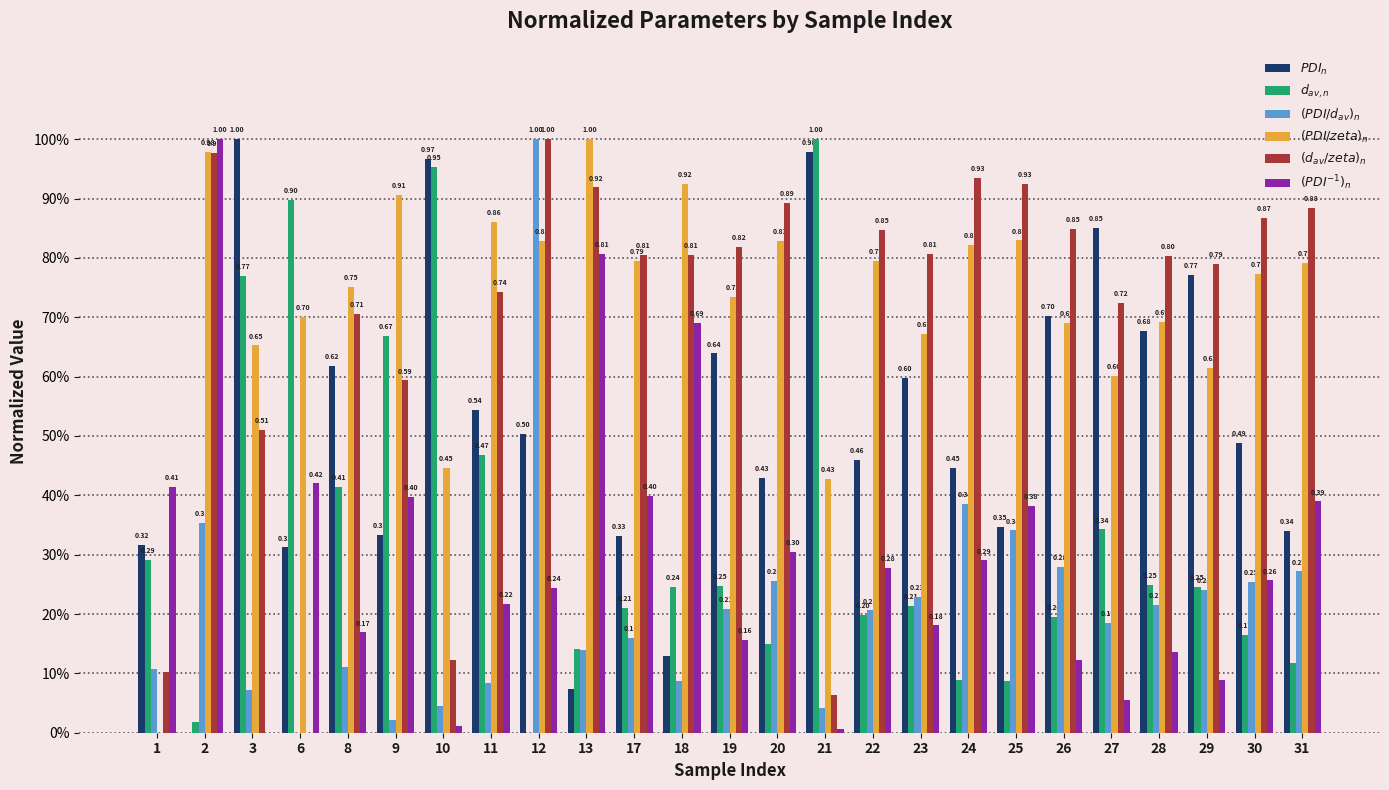

Which series has the largest total across all categories?

$(PDI/zeta)_{n}$